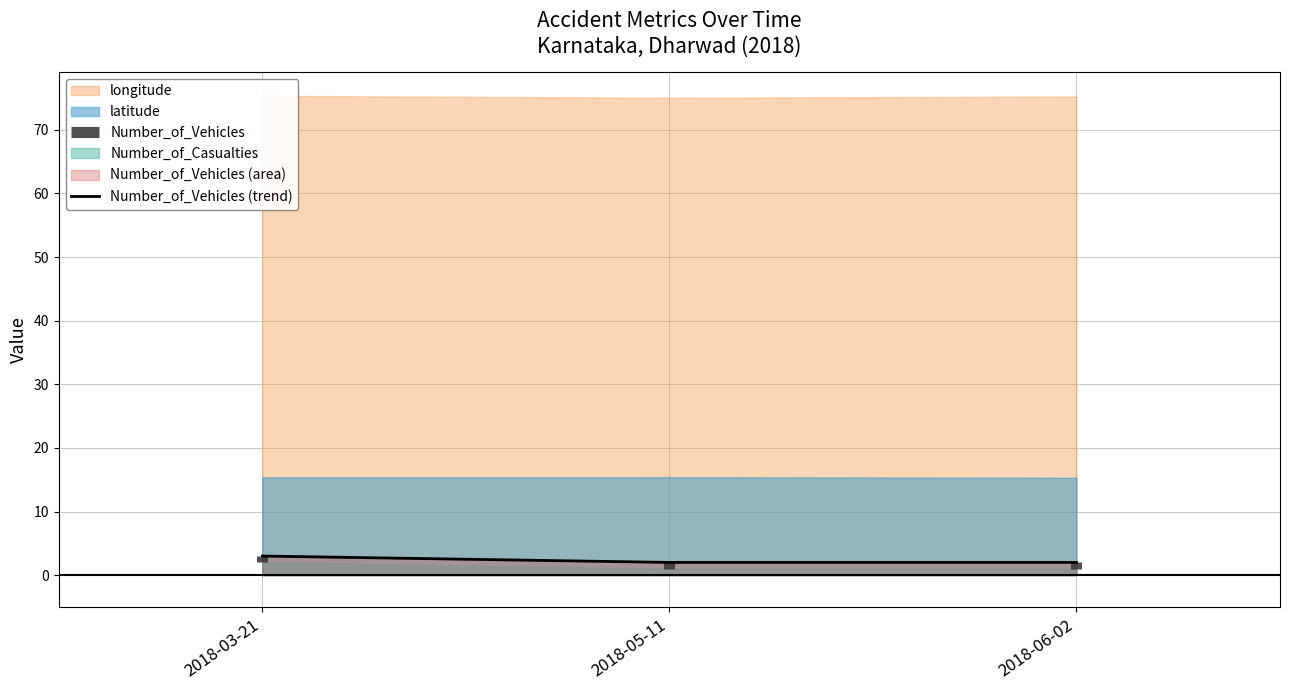

What is the sum of the values at 2018-03-21 and 2018-05-11?

5